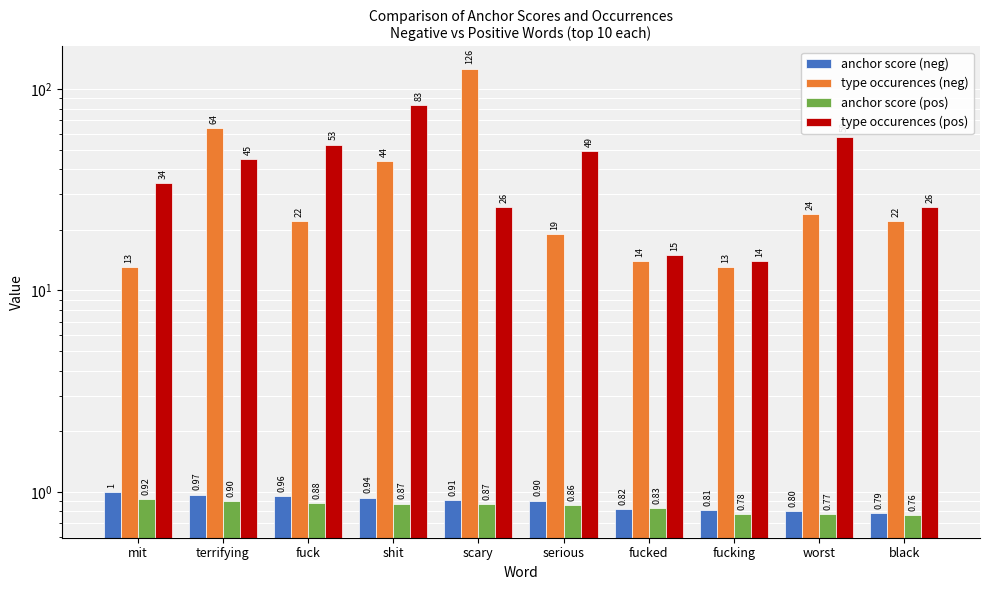

How many bars are there in total?

40